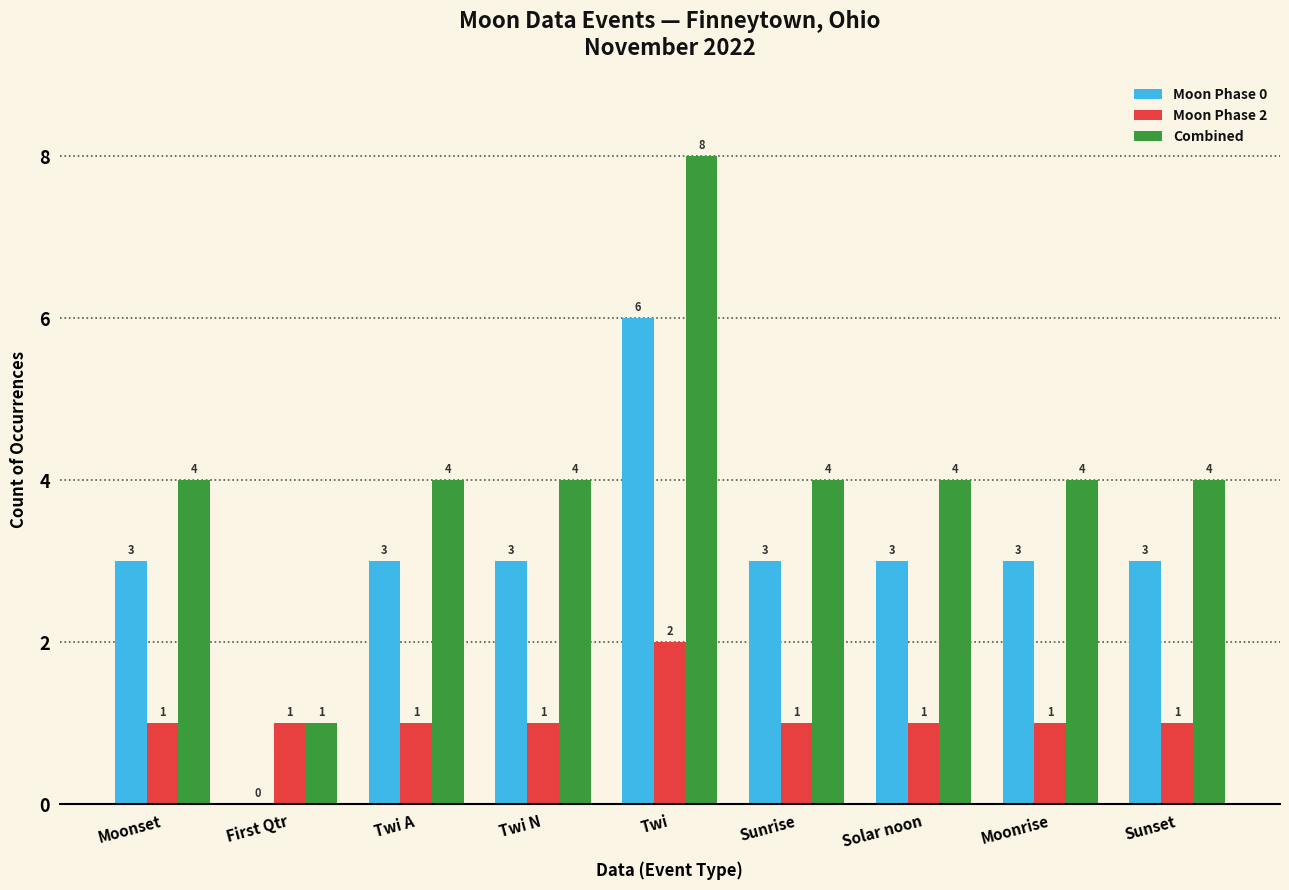

Which series has the largest total across all categories?

Combined